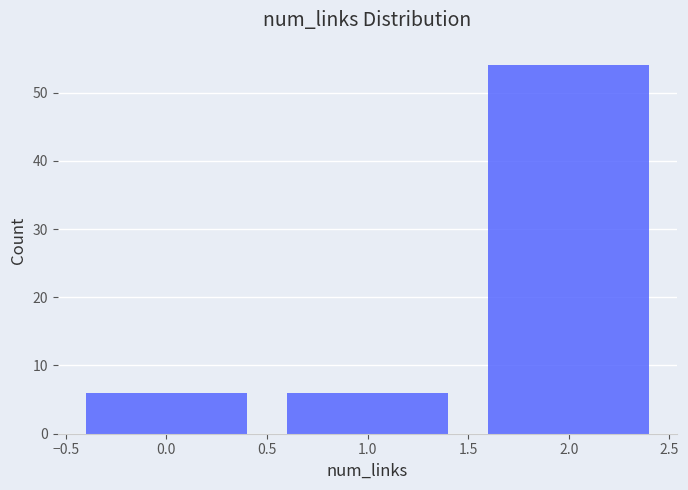

Reading left to right, transcribe all the data shown in this chart.

6	6	54